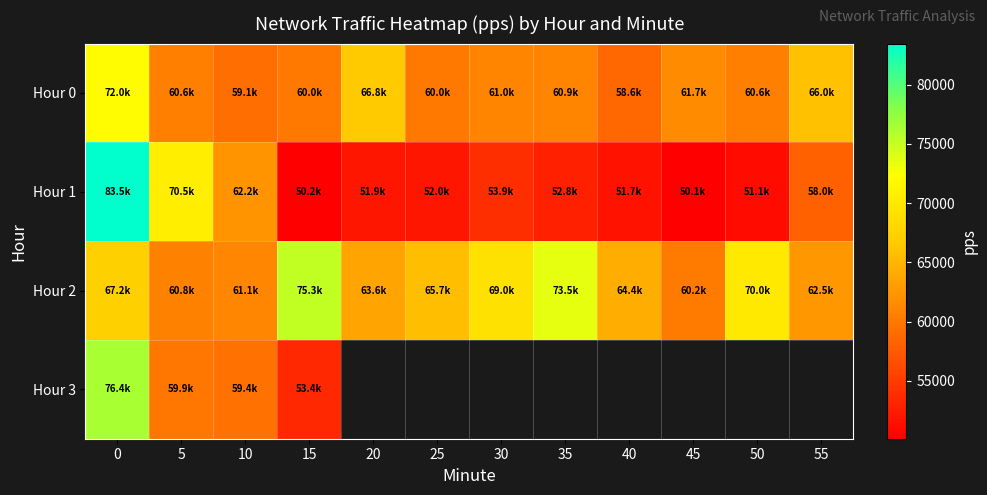

Which series has the largest range (max minus min)?

Hour 1